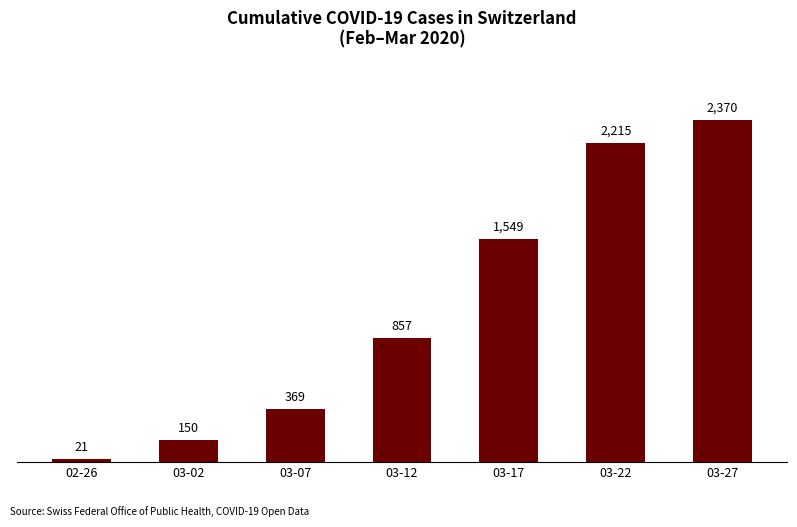

What is the ratio of the value at 02-26 to the value at 03-07?

0.1